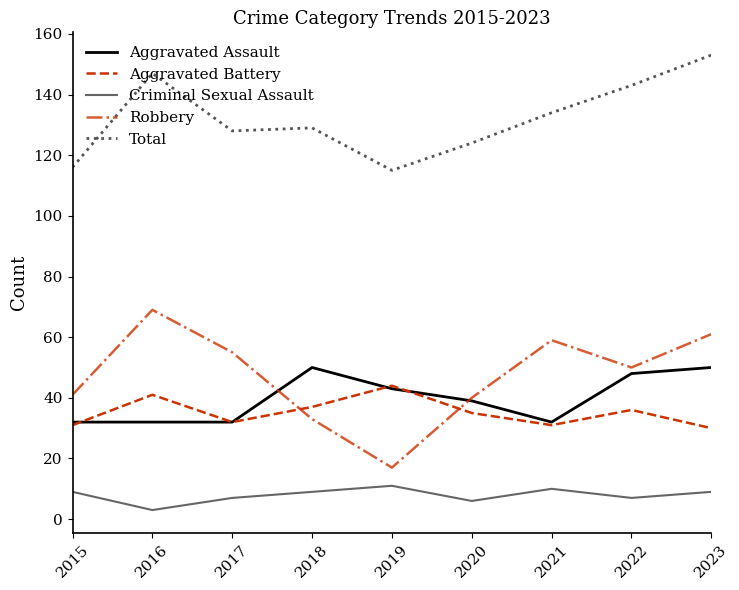

What is the value of the Total point at the 1st from the left?

116